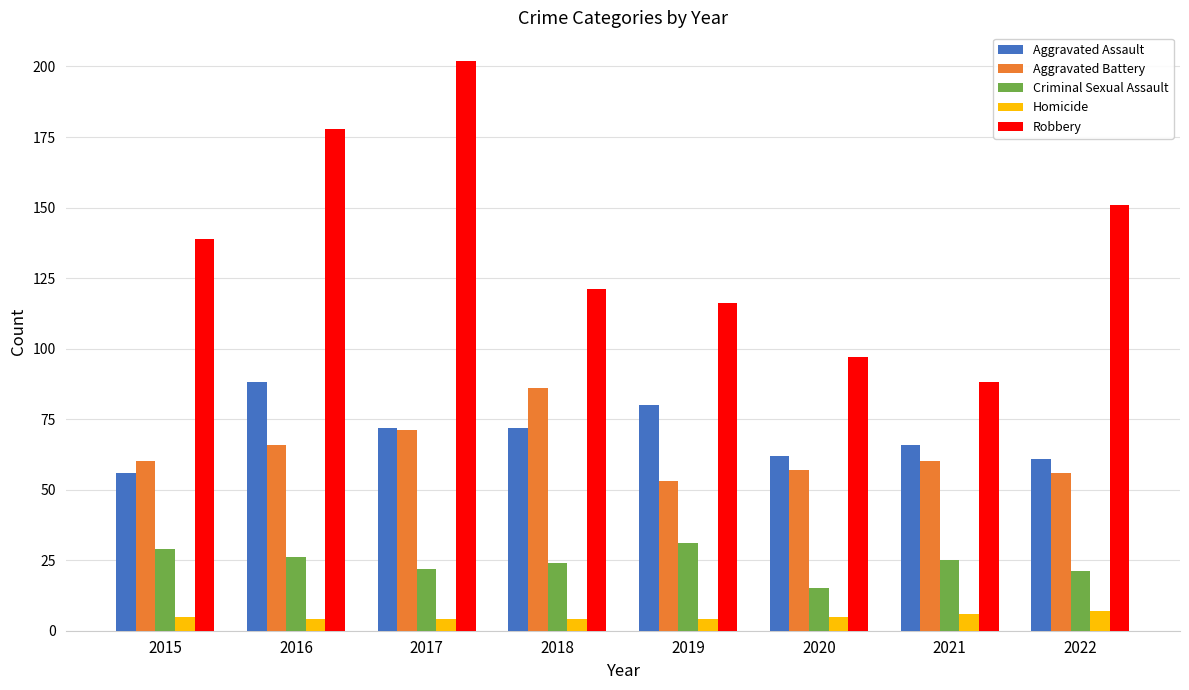

Is it true that Criminal Sexual Assault equals 15 at 2020?

True